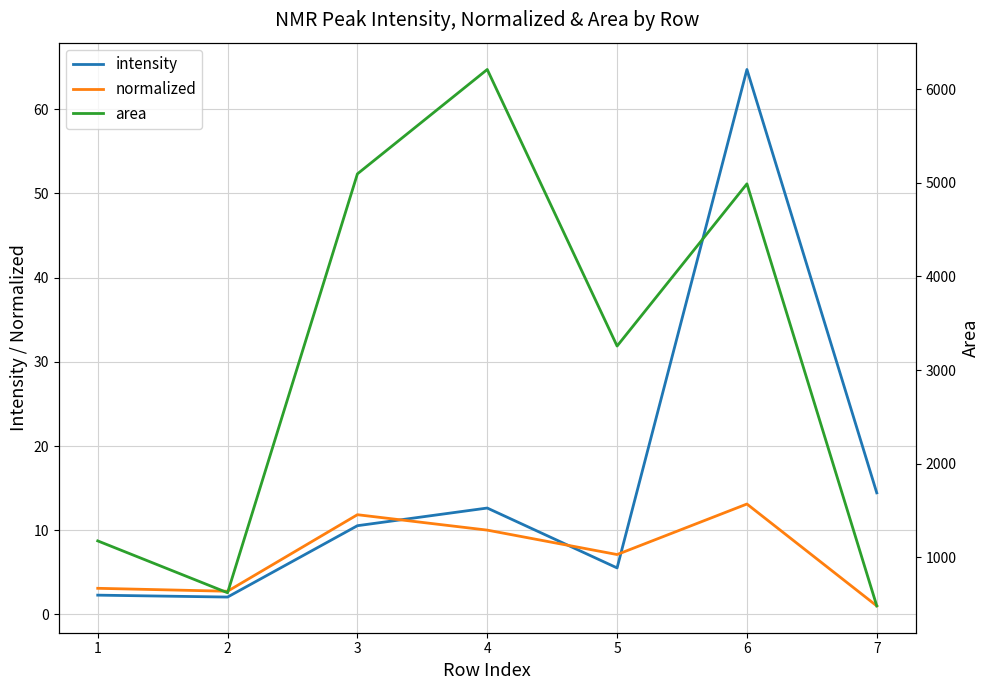

At which category does the chart reach its peak across all series?

4